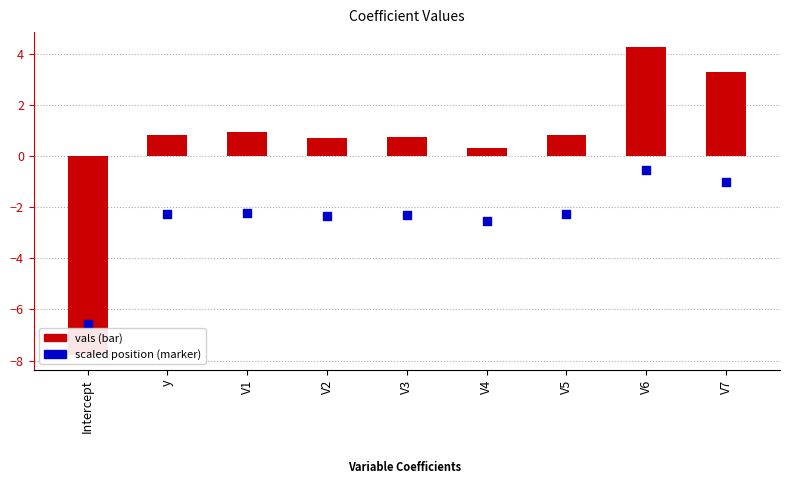

Is the value of scaled position at V2 greater than the value of vals at V5?

No